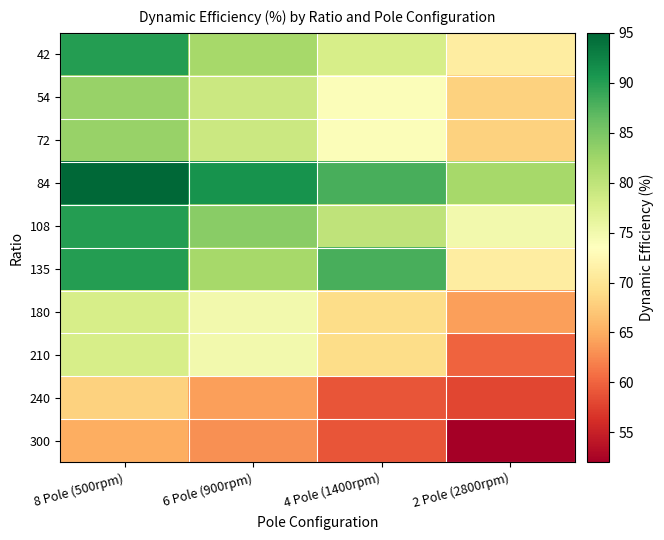

Reading left to right, list all the values displayed in this chart.

42: 8 Pole (500rpm)=90	6 Pole (900rpm)=82	4 Pole (1400rpm)=78	2 Pole (2800rpm)=71
54: 8 Pole (500rpm)=83	6 Pole (900rpm)=79	4 Pole (1400rpm)=74	2 Pole (2800rpm)=68
72: 8 Pole (500rpm)=83	6 Pole (900rpm)=79	4 Pole (1400rpm)=74	2 Pole (2800rpm)=68
84: 8 Pole (500rpm)=95	6 Pole (900rpm)=91	4 Pole (1400rpm)=88	2 Pole (2800rpm)=82
108: 8 Pole (500rpm)=90	6 Pole (900rpm)=84	4 Pole (1400rpm)=80	2 Pole (2800rpm)=75
135: 8 Pole (500rpm)=90	6 Pole (900rpm)=82	4 Pole (1400rpm)=88	2 Pole (2800rpm)=71
180: 8 Pole (500rpm)=78	6 Pole (900rpm)=75	4 Pole (1400rpm)=69	2 Pole (2800rpm)=64
210: 8 Pole (500rpm)=78	6 Pole (900rpm)=75	4 Pole (1400rpm)=69	2 Pole (2800rpm)=60
240: 8 Pole (500rpm)=68	6 Pole (900rpm)=64	4 Pole (1400rpm)=59	2 Pole (2800rpm)=58
300: 8 Pole (500rpm)=65	6 Pole (900rpm)=63	4 Pole (1400rpm)=59	2 Pole (2800rpm)=52